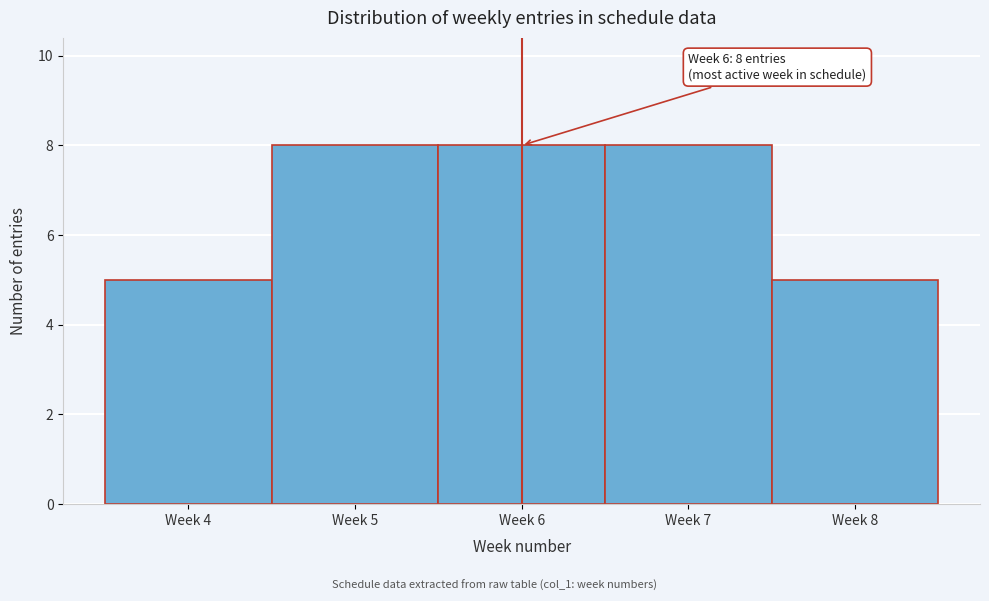

Reading left to right, list all the values displayed in this chart.

5	8	8	8	5